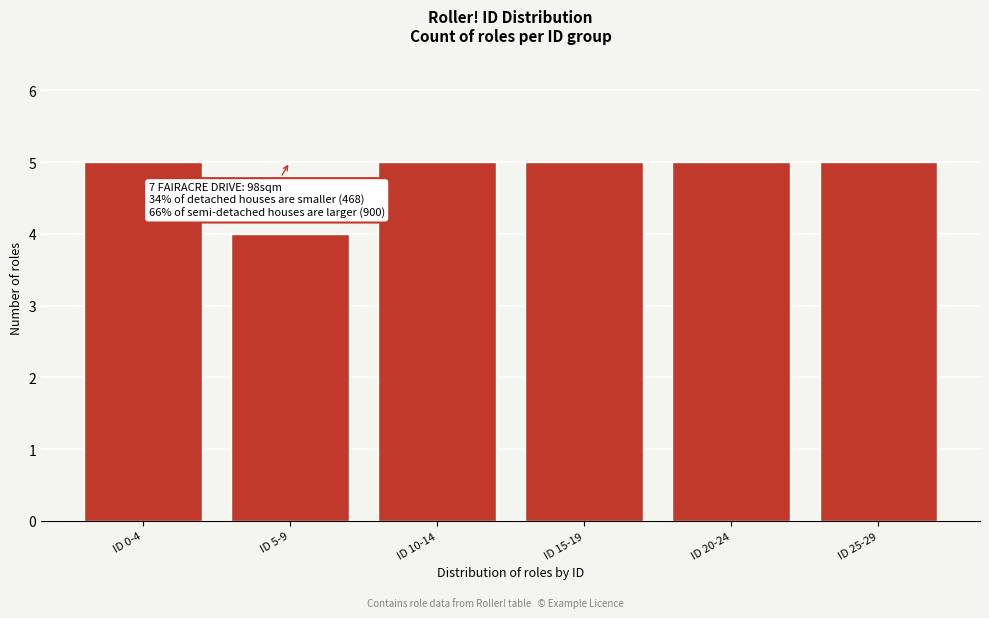

Reading left to right, extract all data points from this chart.

5	4	5	5	5	5